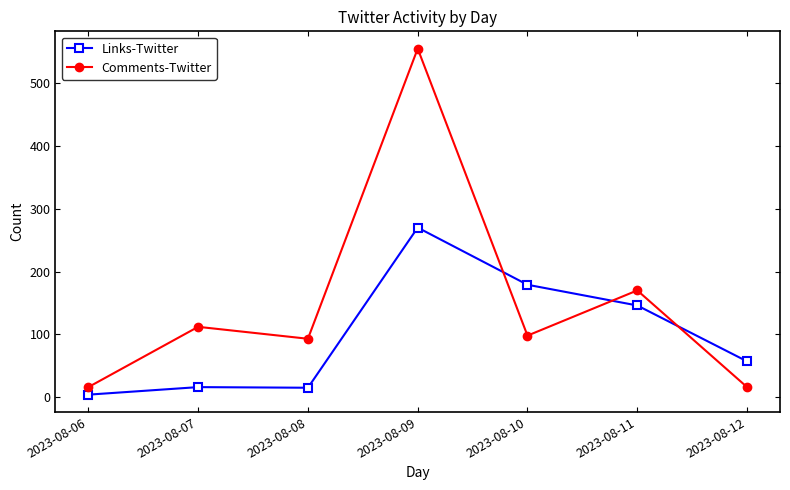

In Comments-Twitter, how many points are higher than both neighbors (excluding endpoints)?

3